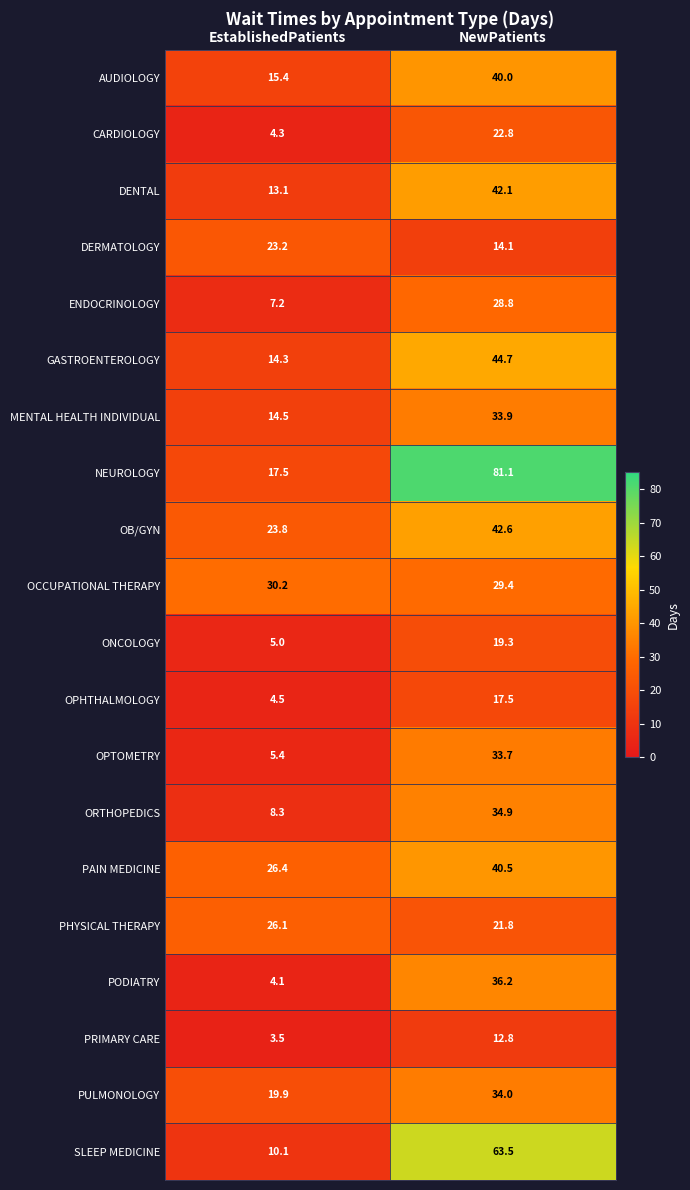

Which category has the lowest value in the AUDIOLOGY series?

EstablishedPatients